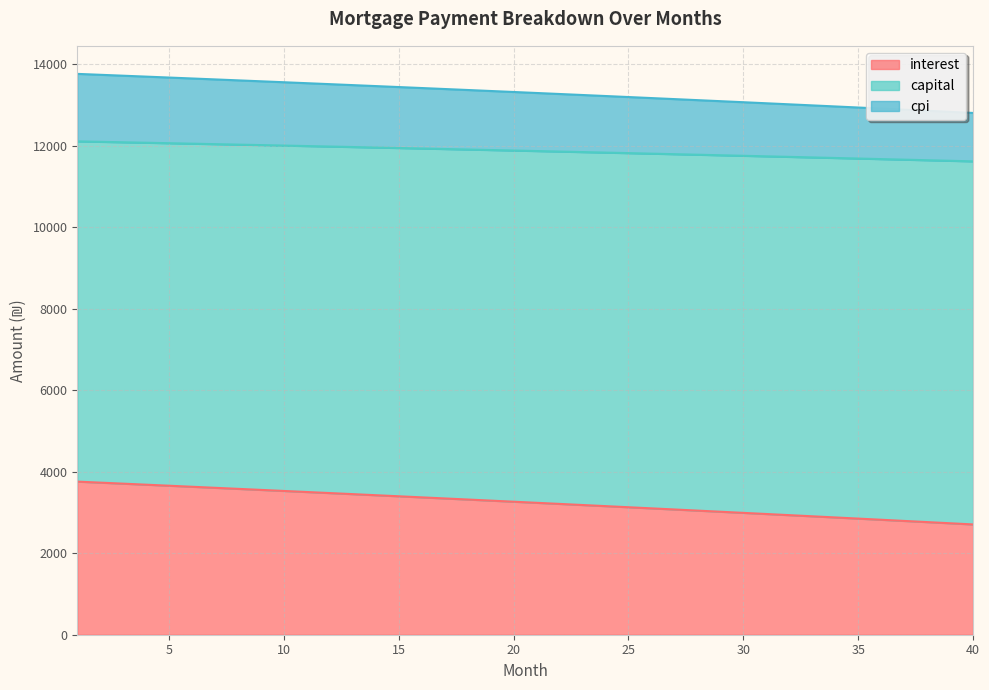

Between 13 and 36, which series saw the biggest shift?

interest